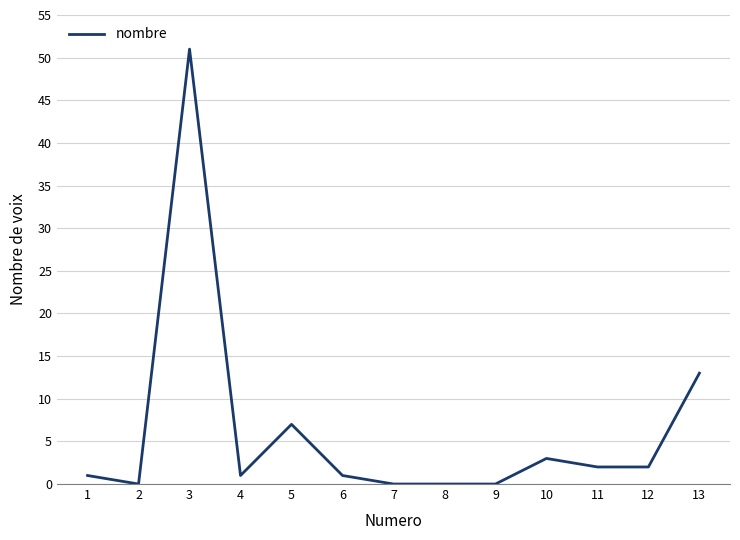

What is the change in value from 4 to 8?

-1